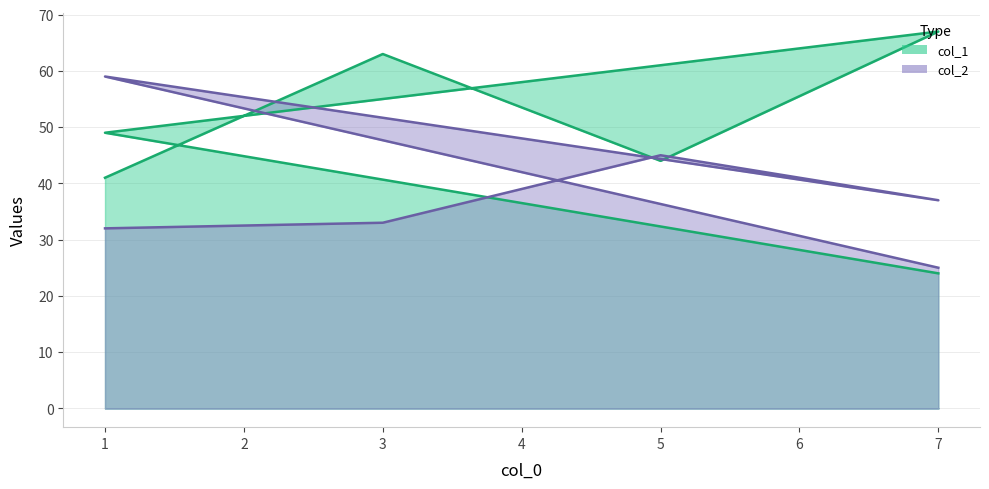

How many values in the col_2 series are below 37?

3